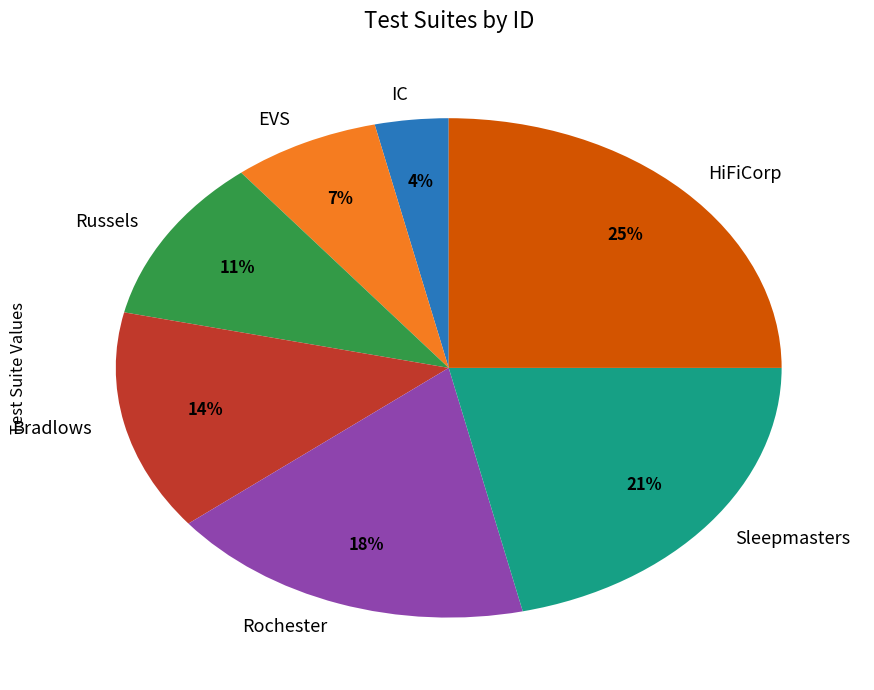

Does HiFiCorp account for over 50% of the chart?

No